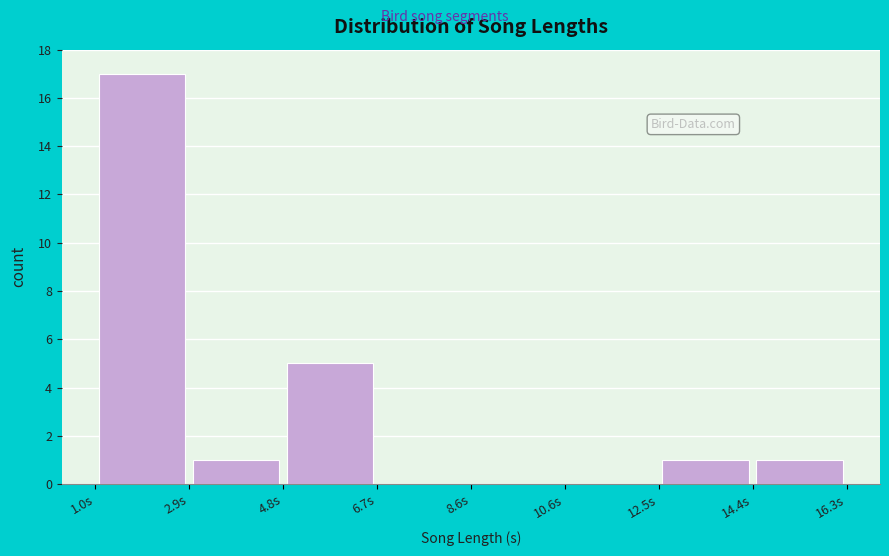

Reading left to right, transcribe this chart: for each bar, give the range it covers on the x-axis and its height. Neither the bar edges nor the heights are printed on the chart, so give them approximately, as read against the axes.

1.0 to 3.0: 17
3.0 to 4.8: 1
4.8 to 6.8: 5
6.8 to 8.6: 0
8.6 to 10.6: 0
10.6 to 12.4: 0
12.4 to 14.4: 1
14.4 to 16.2: 1